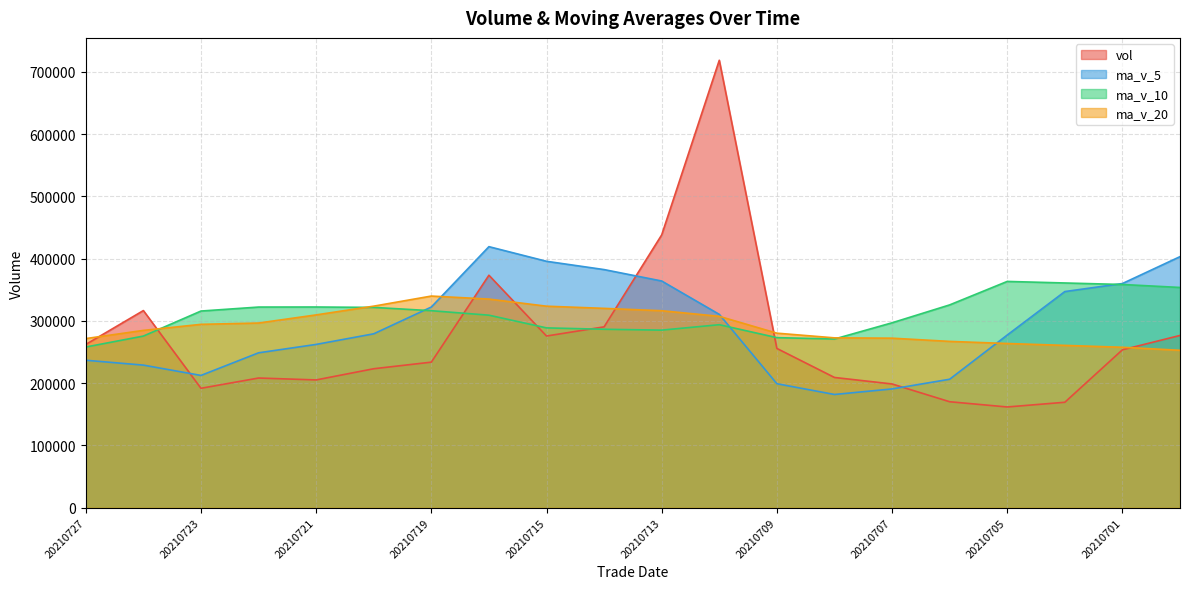

How many lines are shown in the chart?

4